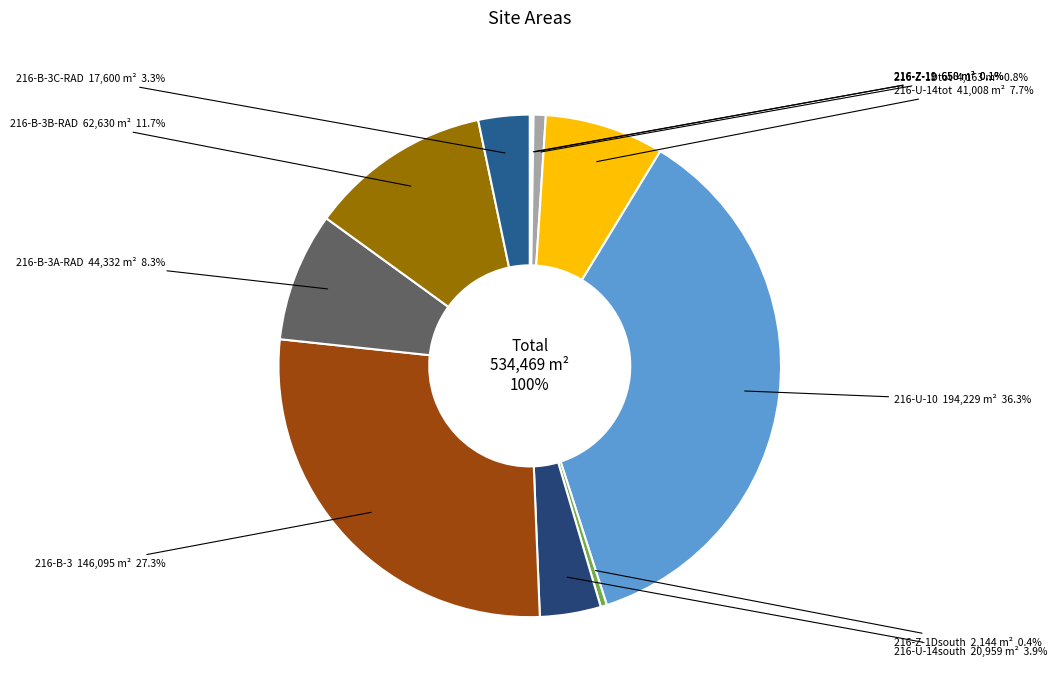

Which slice is the largest?

216-U-10